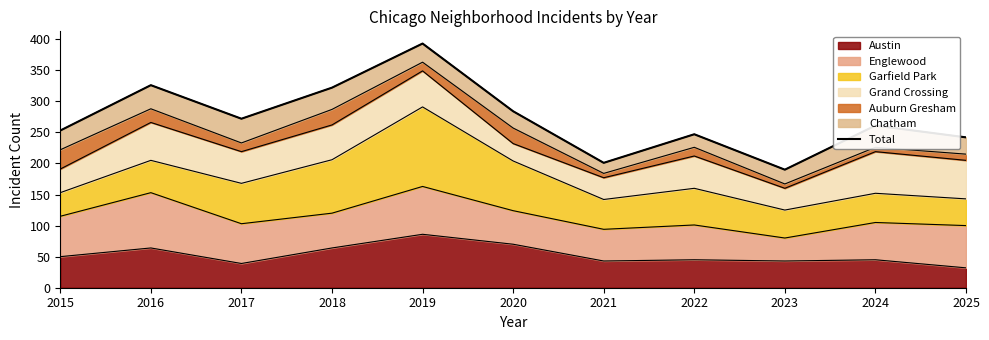

The value at 2017 is 118. True or false?

False